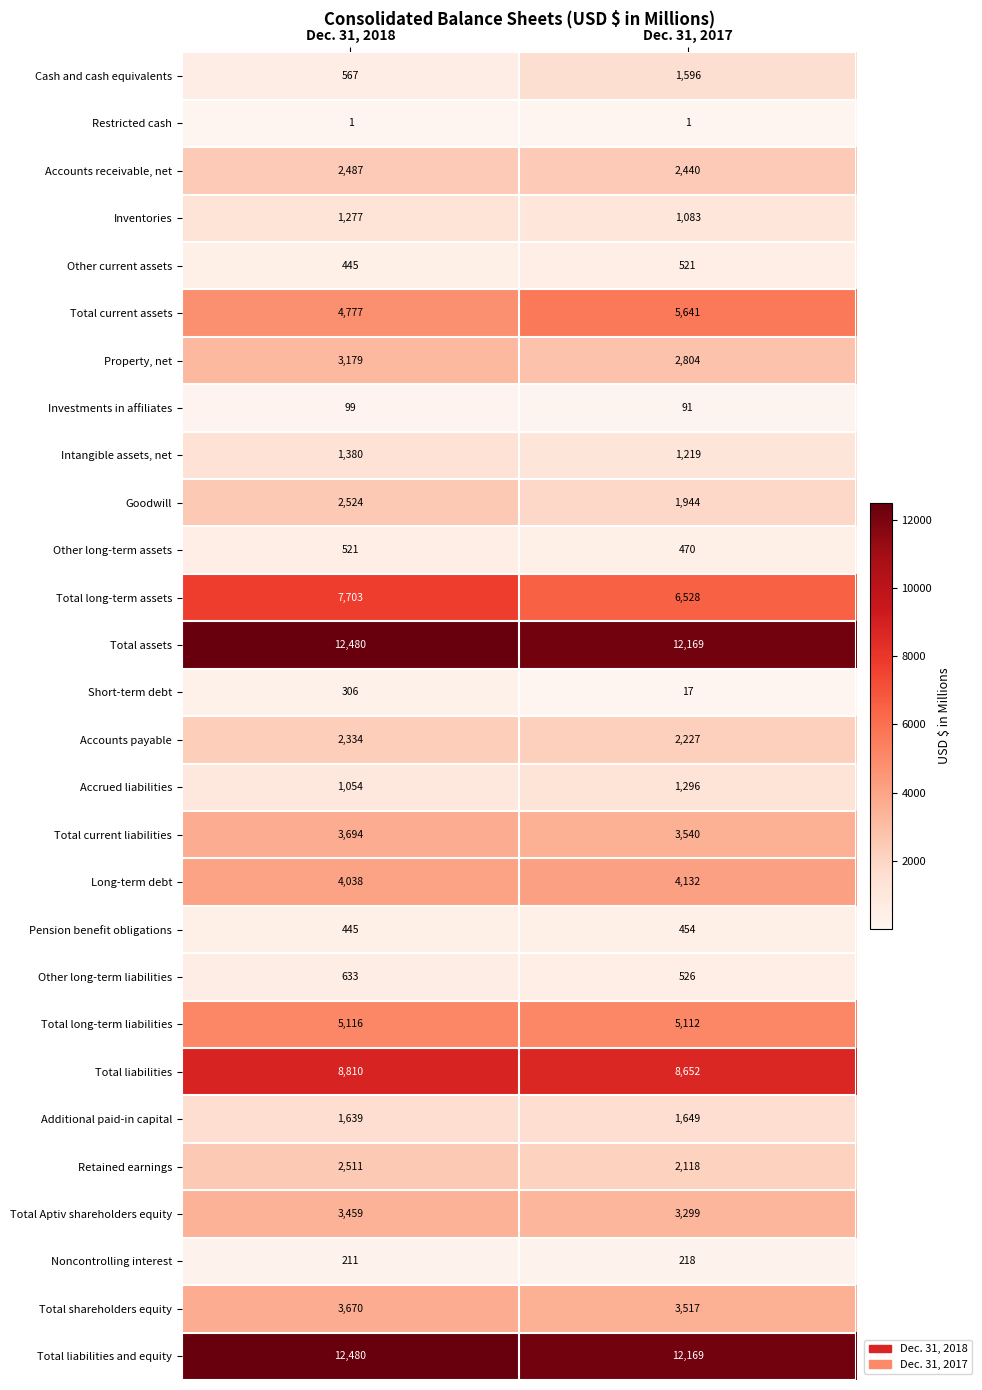

Which category has the lowest value in the Total liabilities series?

Dec. 31, 2017